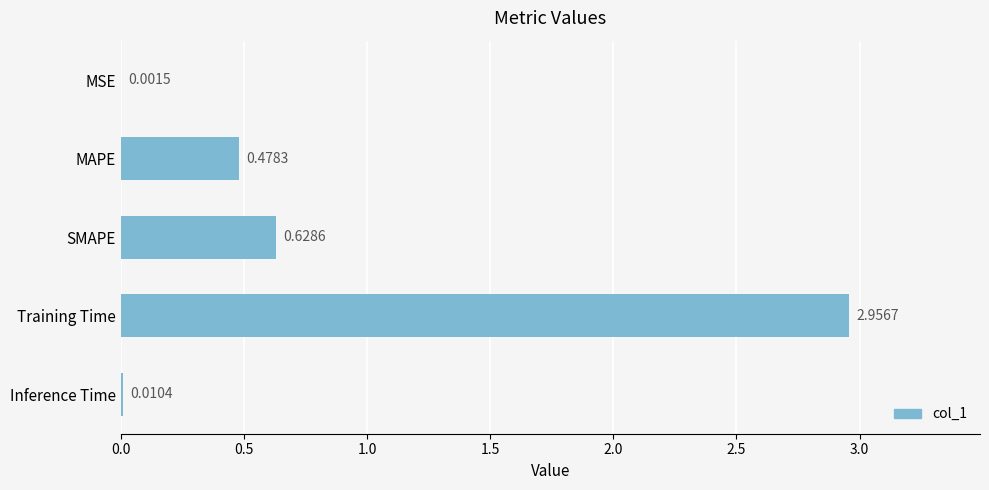

What is the average value?

0.8